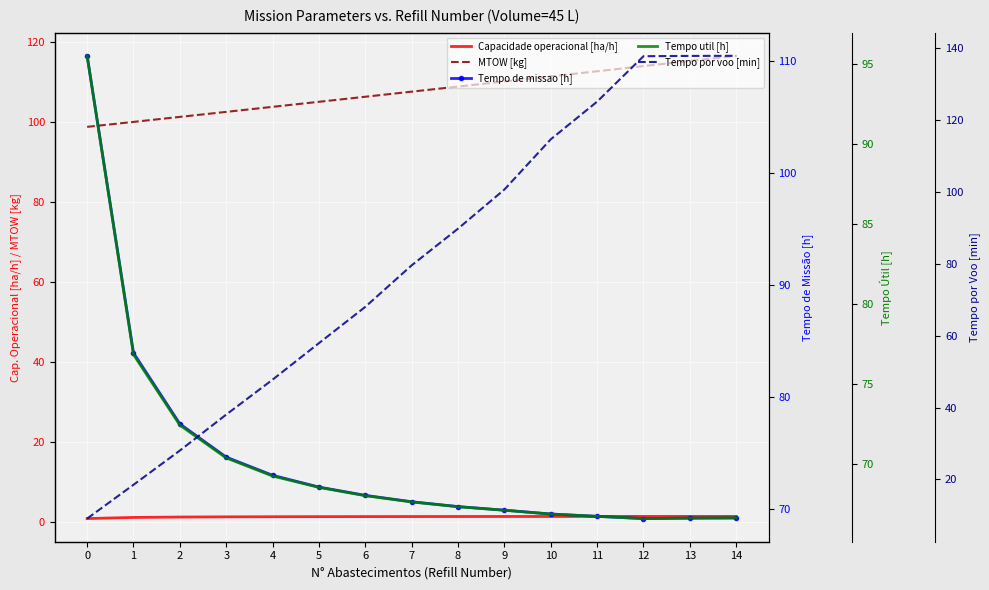

At 9, list the series in order from largest to smallest.

MTOW [kg], Tempo por voo [min], Tempo de missao [h], Tempo util [h], Capacidade operacional [ha/h]